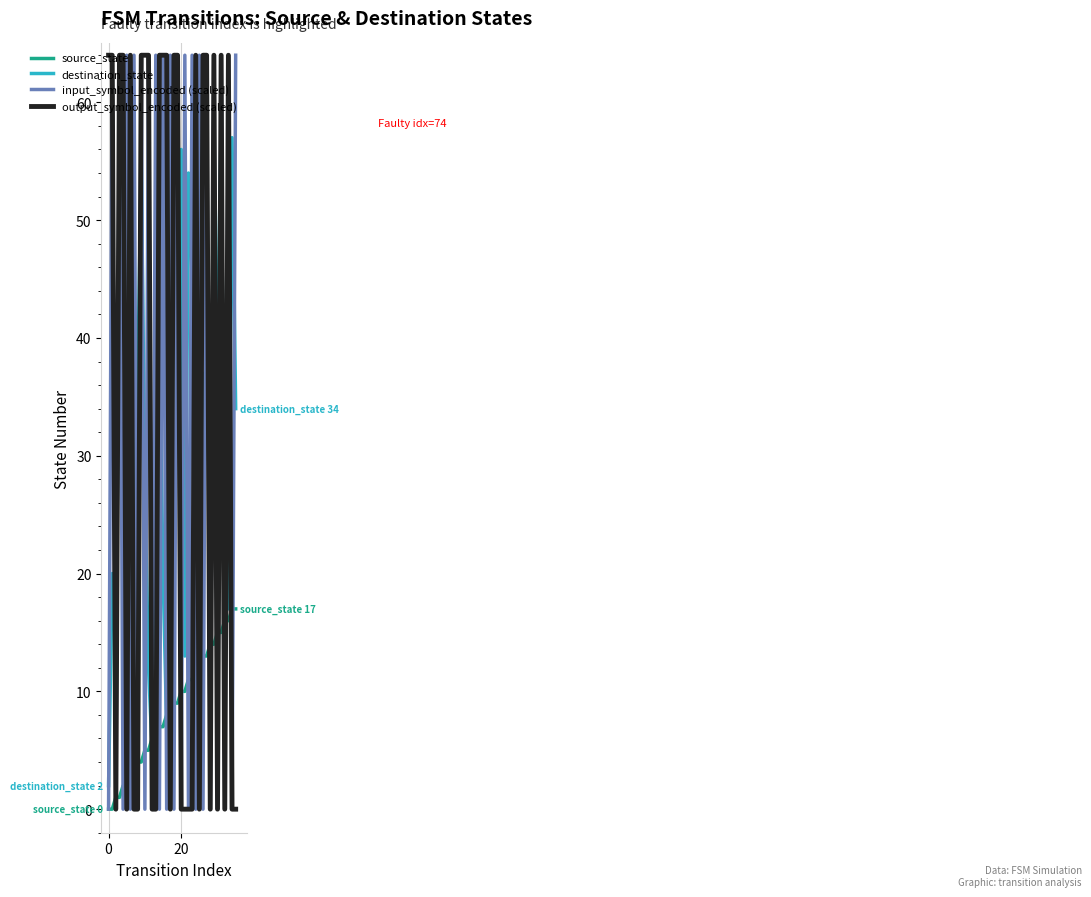

How many lines are shown in the chart?

4